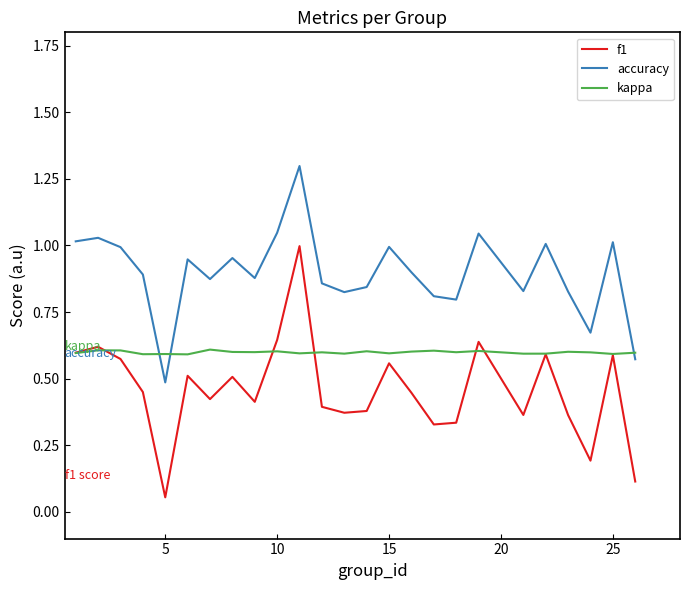

True or false: accuracy and f1 intersect in this chart.

False